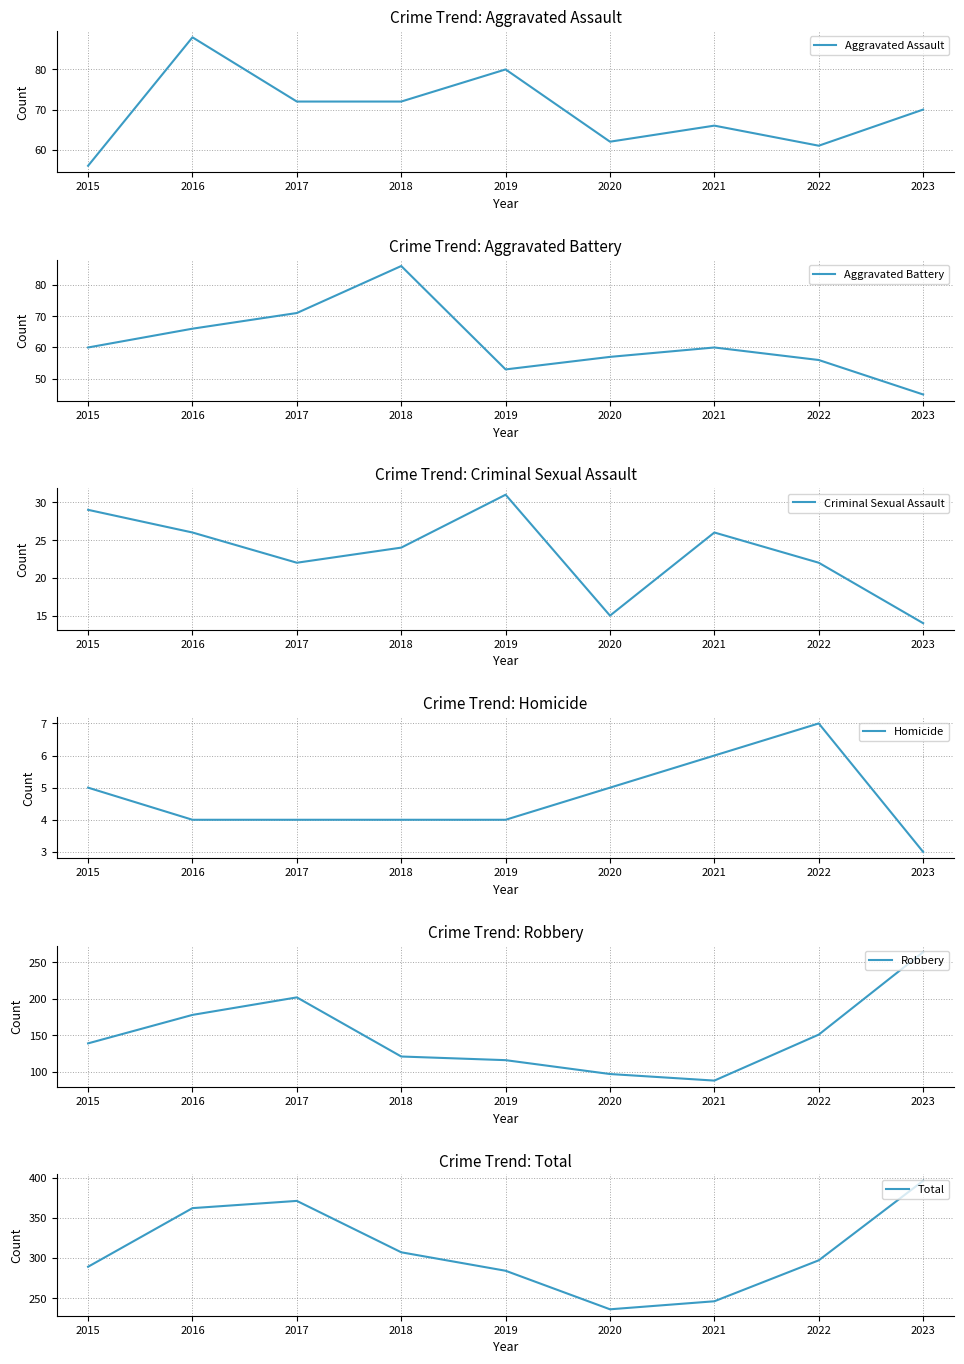

Which category has the lowest value in the Aggravated Assault series?

2015